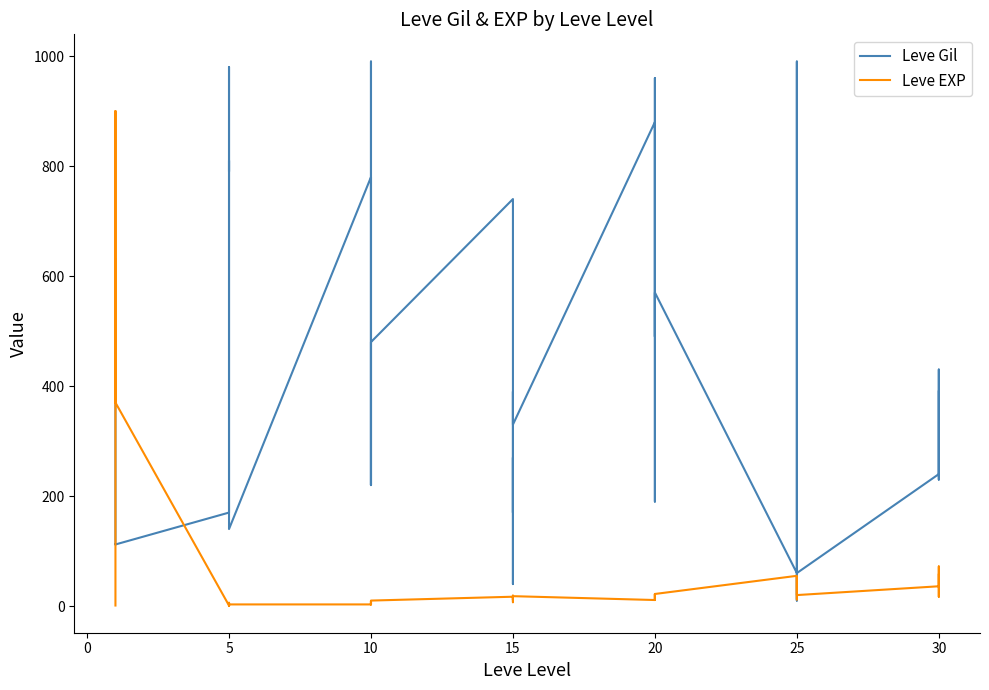

What is the smallest value displayed?

1